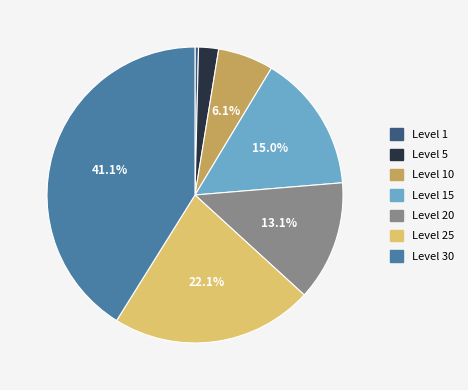

Which slice is the smallest?

Level 1